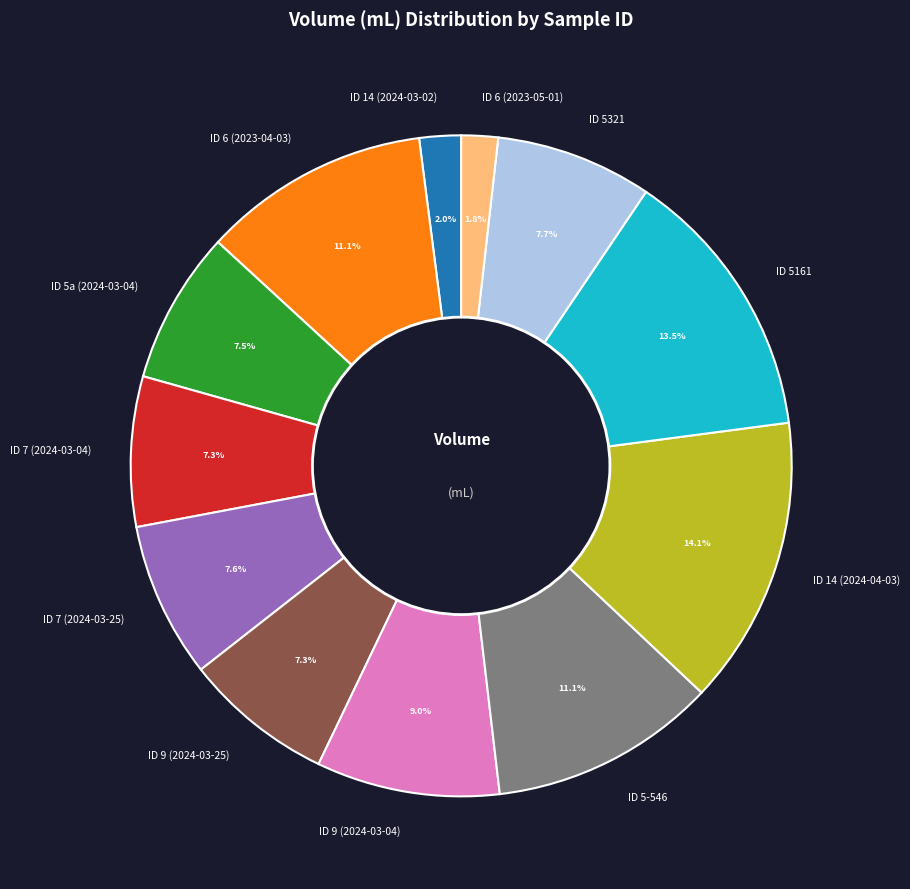

To the nearest percent, what is the difference between the ID 5161 and ID 5321 slice percentages?

6%